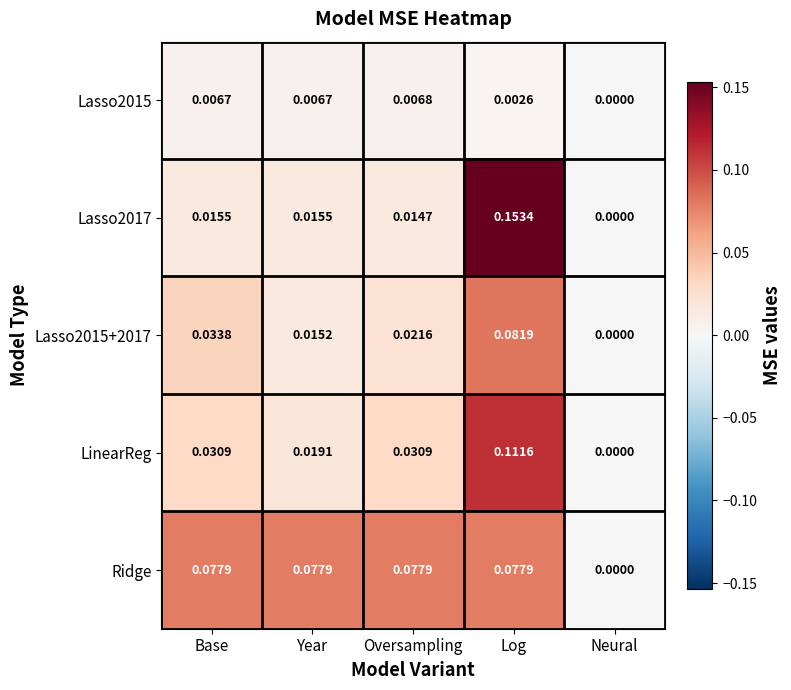

At which category is the sum across all series the highest?

Log